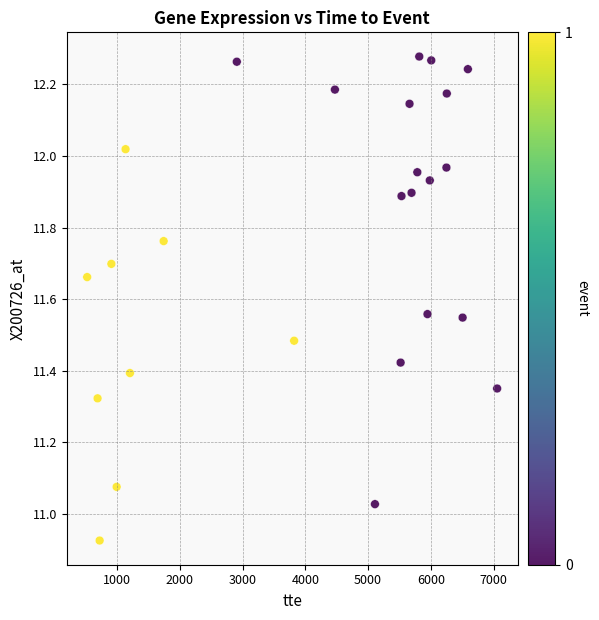

What is the range of Y values (max minus min)?

1.4